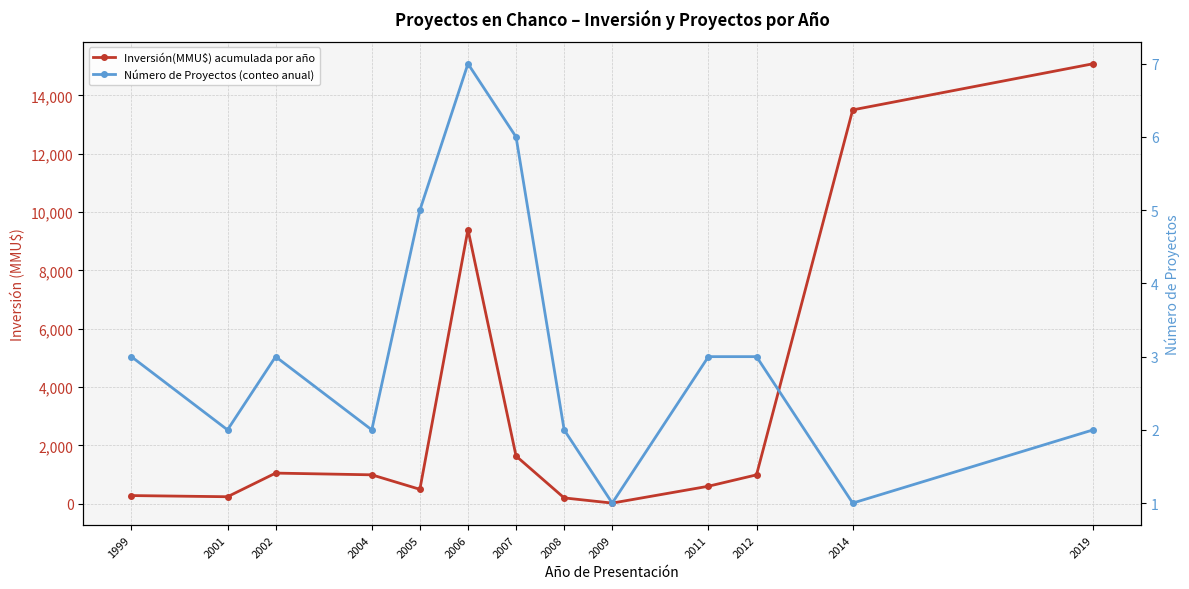

What is the value of the Inversión(MMU$) acumulada por año point at the 9th from the left?

22